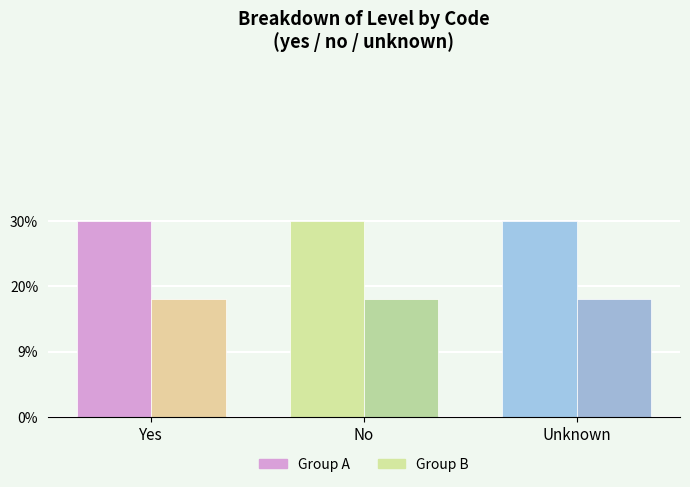

What are all the series names shown in the legend?

Group A, Group B